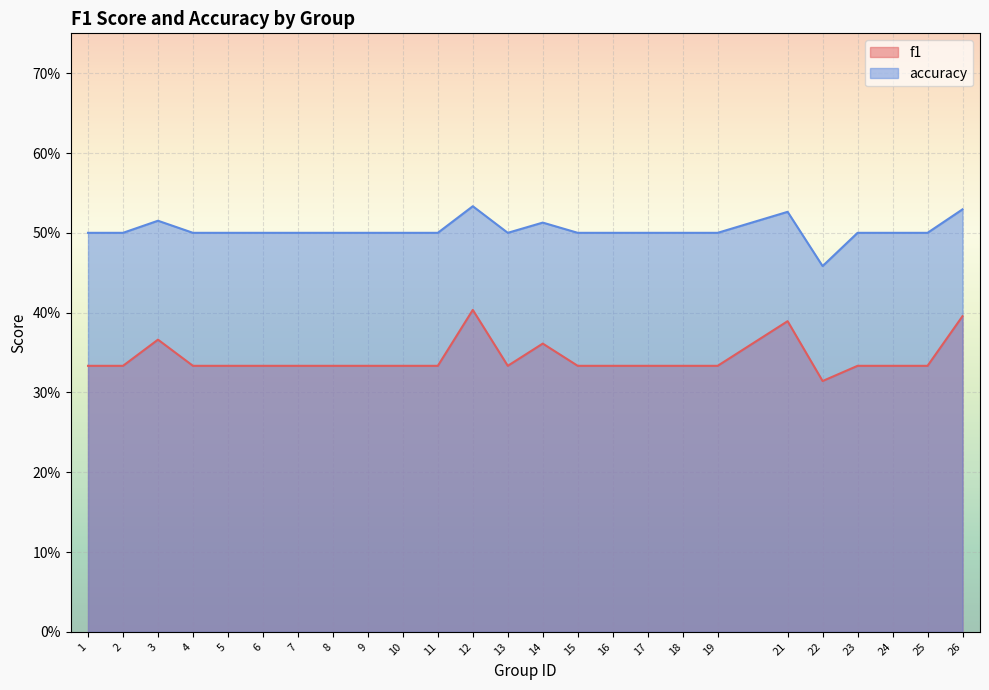

What is the highest value of the accuracy series?

0.5